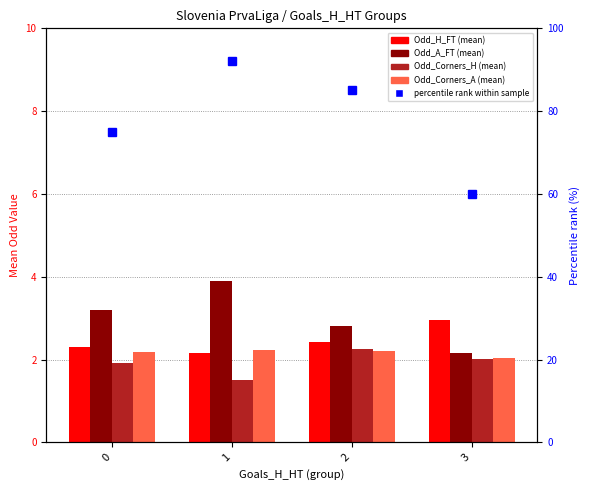

Which label corresponds to the largest value in the chart?

1